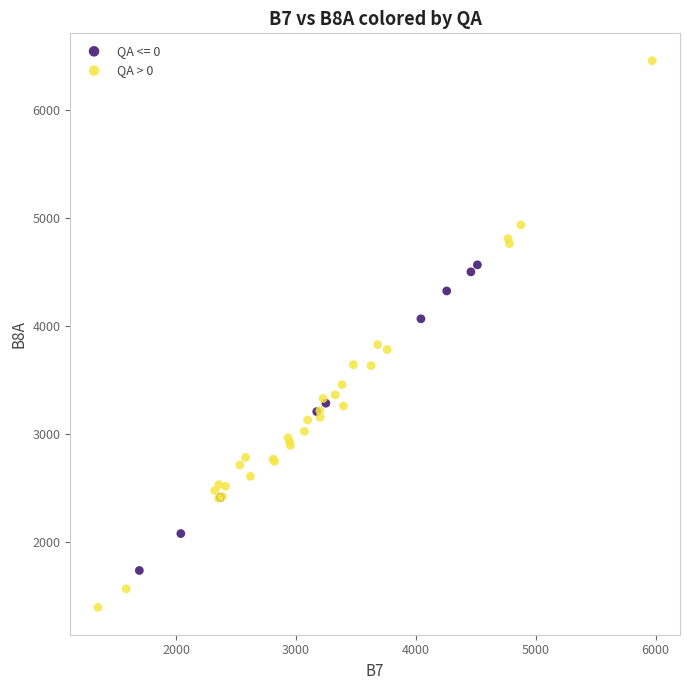

Which series reaches the minimum Y coordinate?

QA > 0